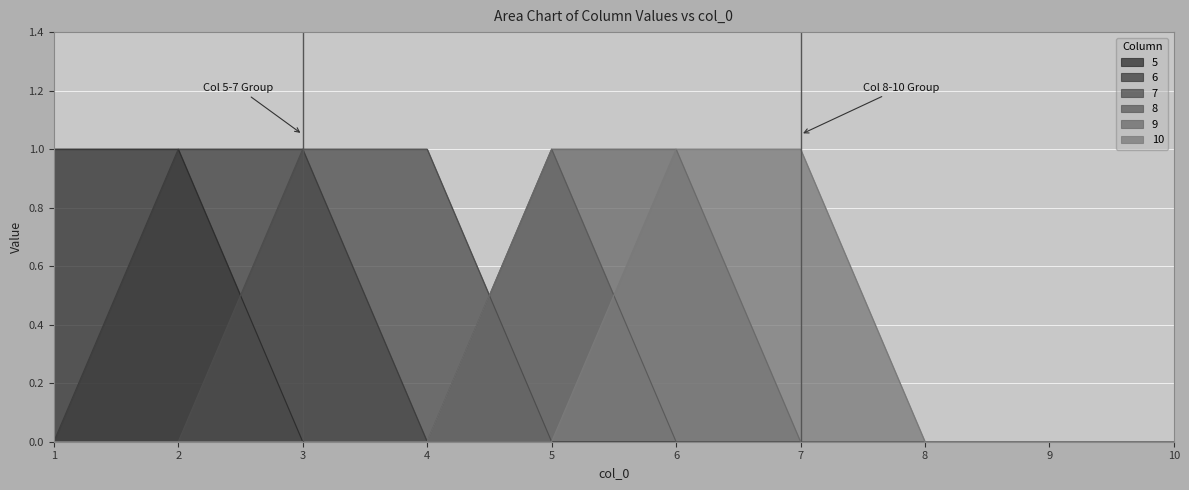

True or false: 7 and 5 cross at least once.

True